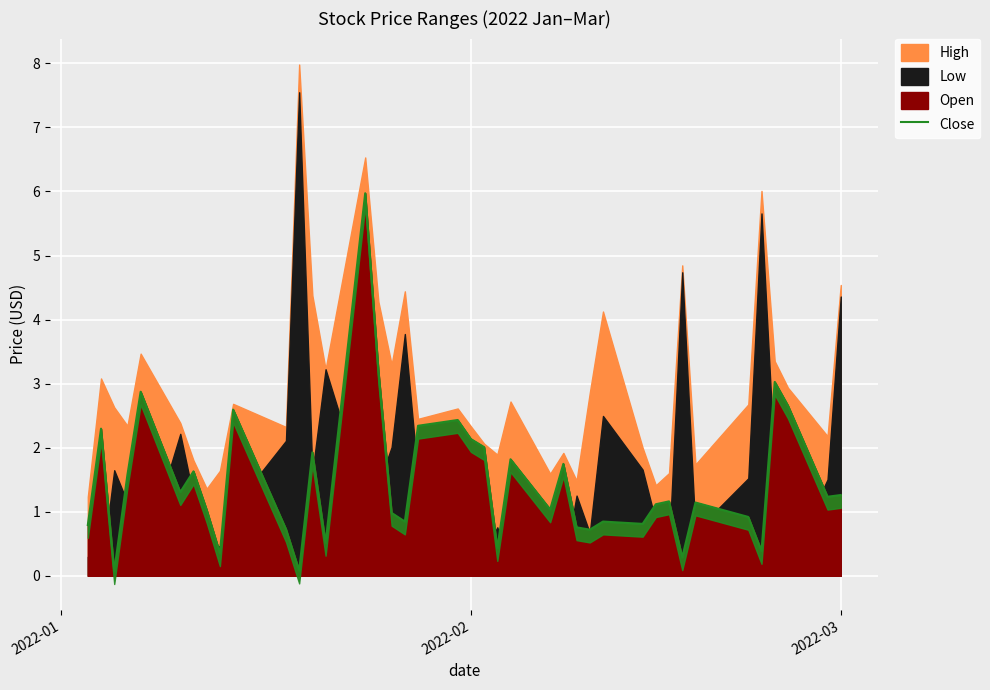

Reading right to left, what are all the values shown in this chart?

1.3	1.2	2.7	3.0	0.4	0.9	1.1	0.3	1.2	1.1	0.8	0.8	0.7	0.8	1.7	1.0	1.8	0.4	2.0	2.1	2.4	2.3	0.8	1.0	3.2	6.0	0.5	1.9	0.1	0.7	2.6	0.4	1.0	1.6	1.3	2.9	1.6	0.1	2.3	0.8